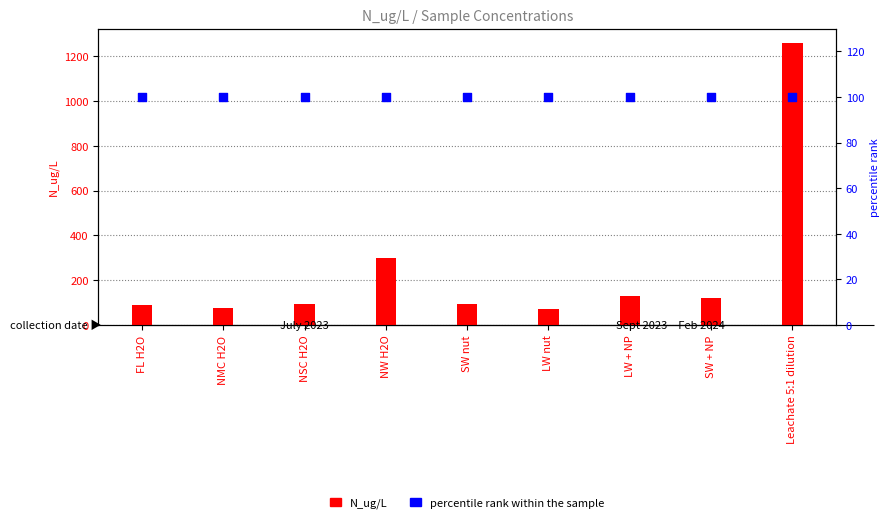

What are all the series names shown in the legend?

N_ug/L, percentile rank within the sample